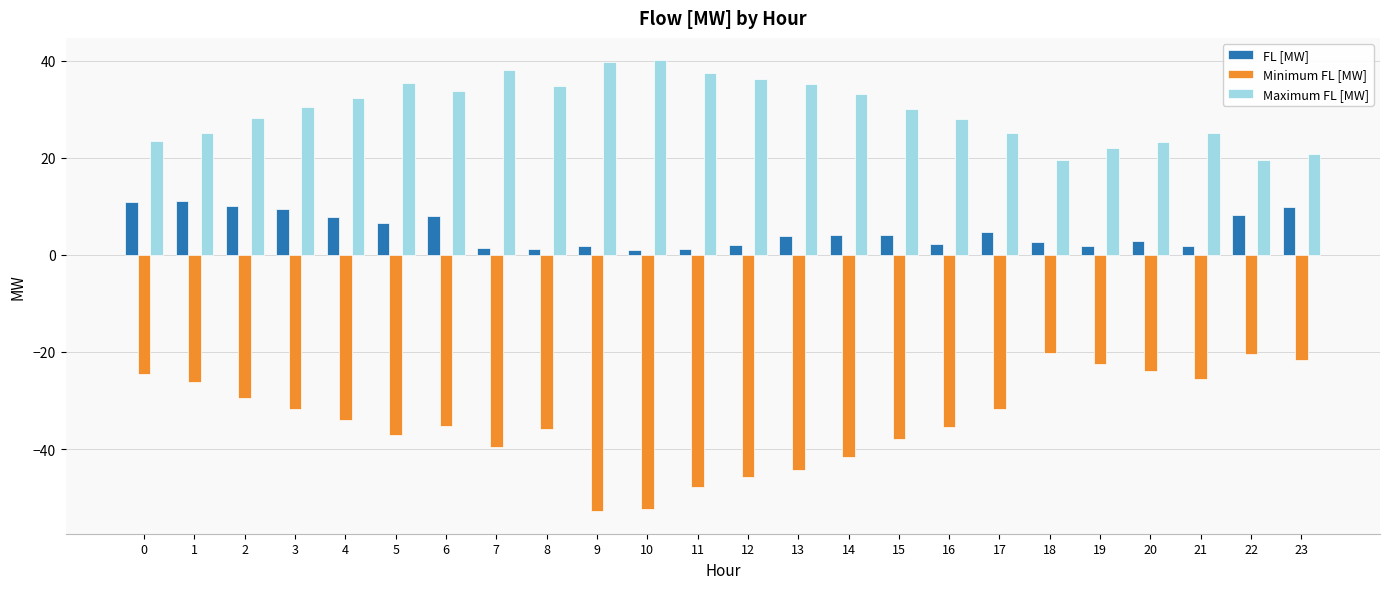

Are the bars horizontal?

No